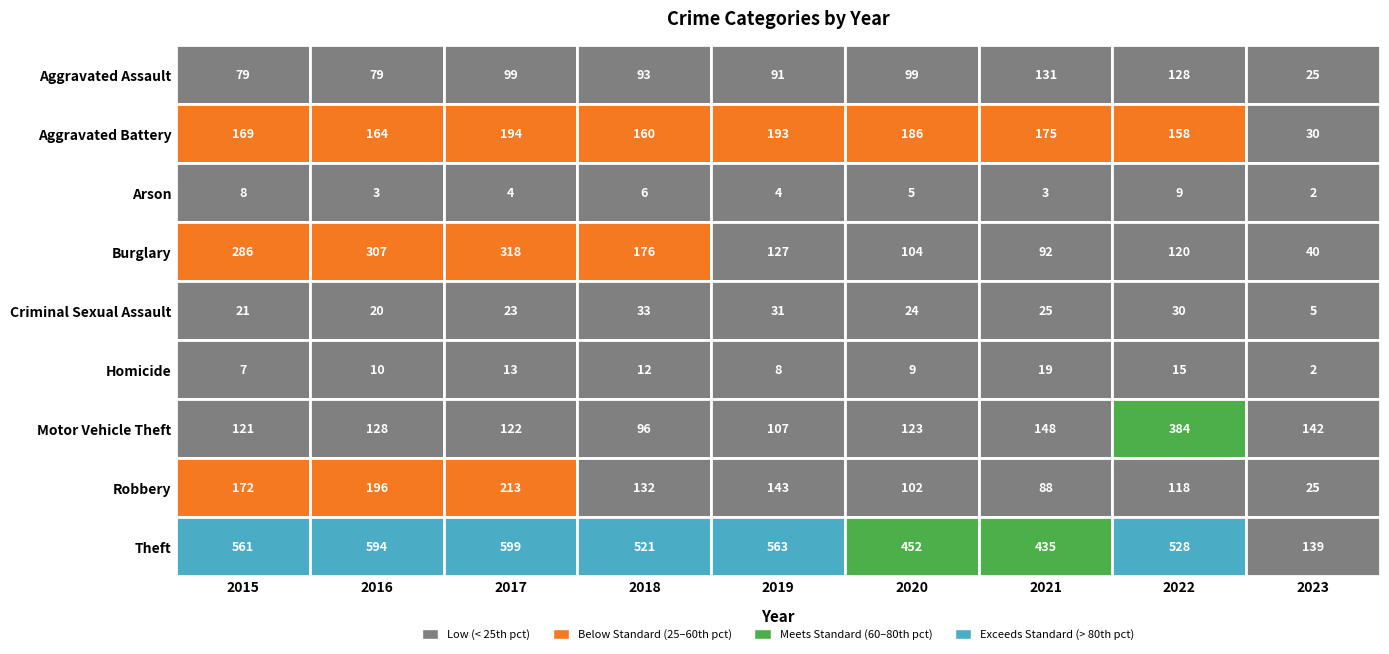

Rank the series by their maximum value, from highest to lowest.

Theft, Motor Vehicle Theft, Burglary, Robbery, Aggravated Battery, Aggravated Assault, Criminal Sexual Assault, Homicide, Arson